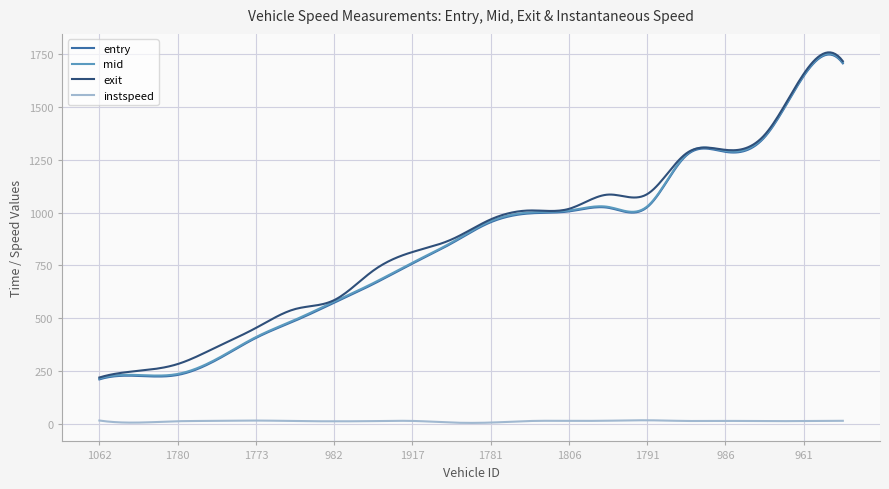

True or false: instspeed and mid intersect in this chart.

False